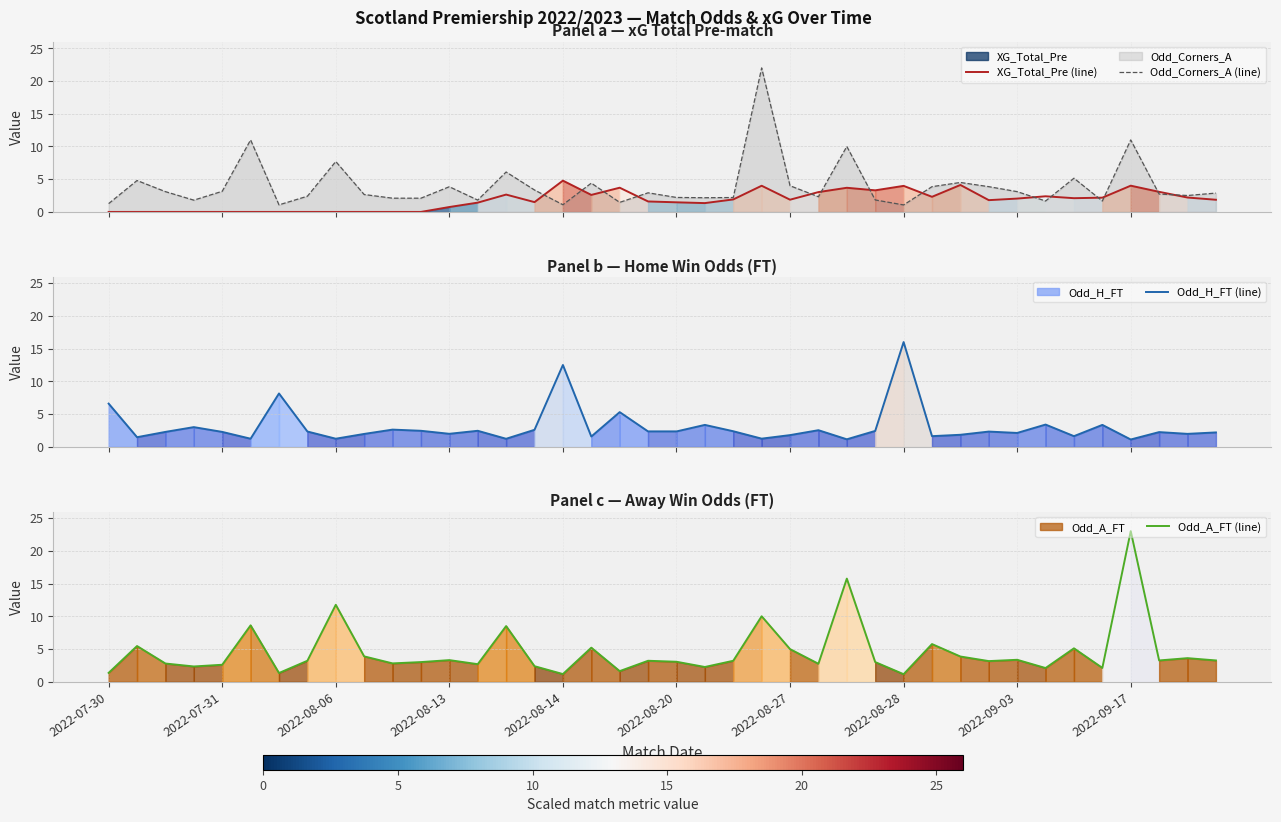

How many lines are shown in the chart?

4